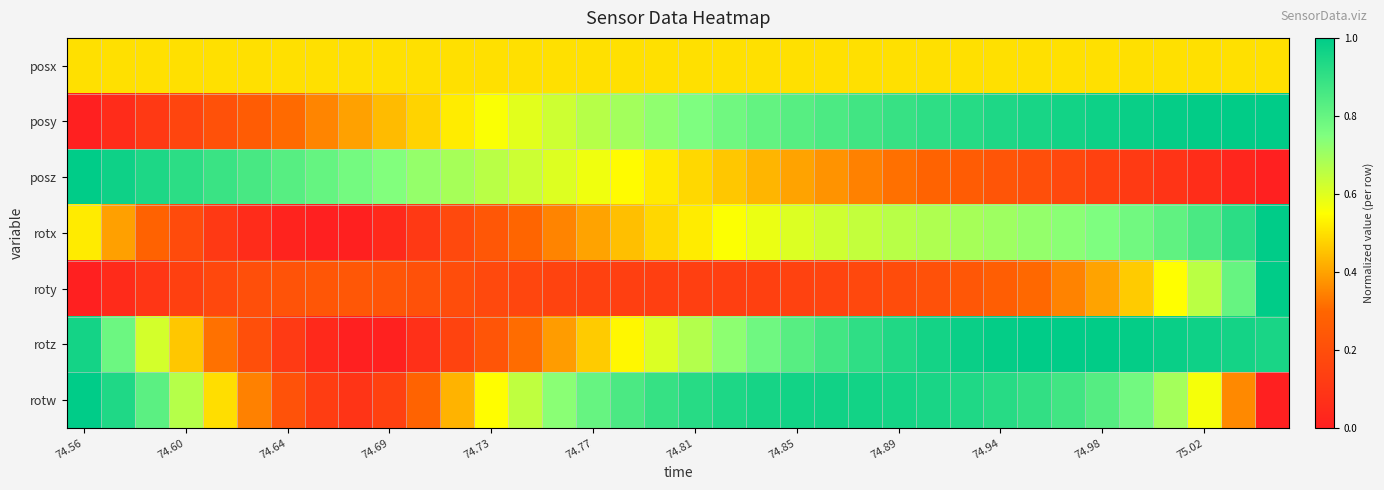

Which series has the largest range (max minus min)?

posy